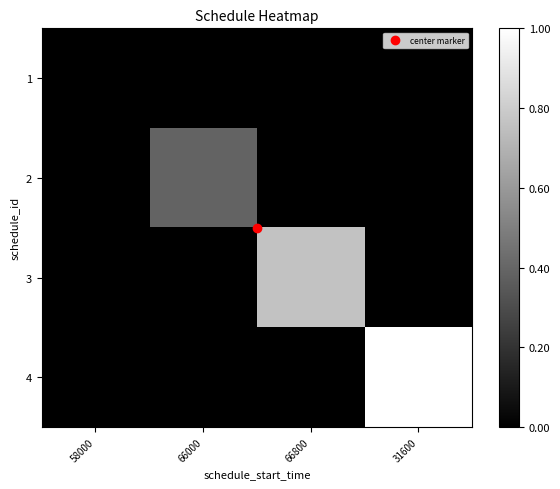

Rank the series by their average value, from highest to lowest.

4, 3, 2, 1